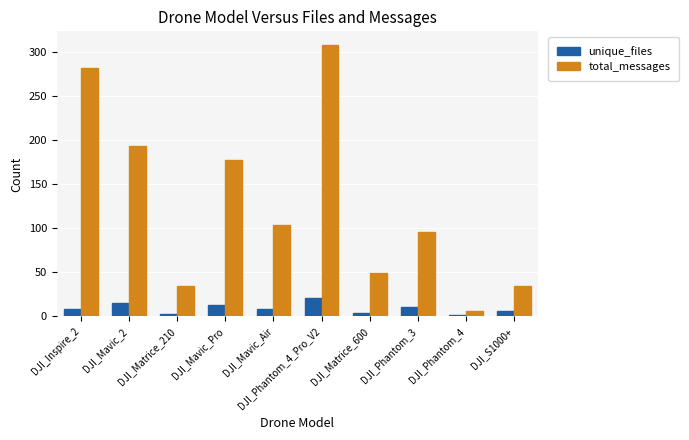

At which category is the sum across all series the highest?

DJI_Phantom_4_Pro_V2